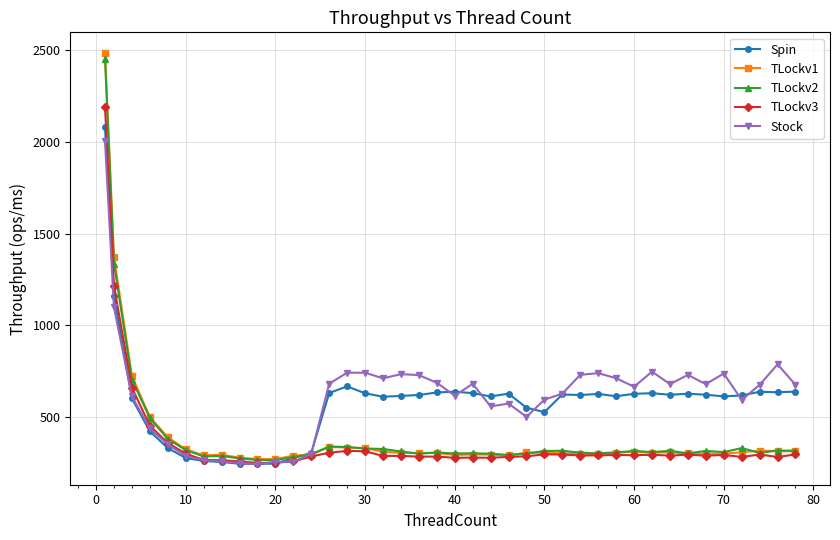

Which series has the widest spread of values?

TLockv1